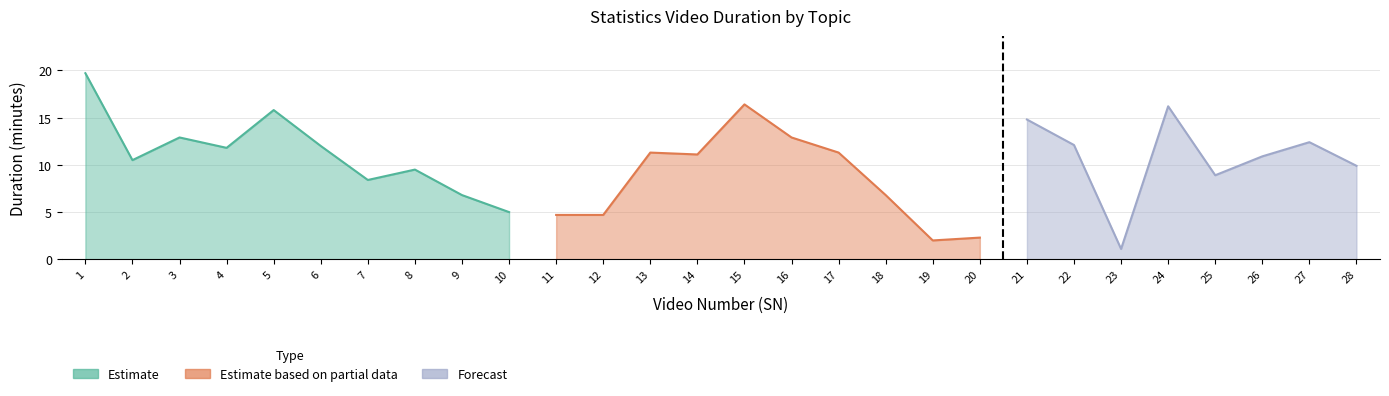

Which category has the lowest value across all series?

23